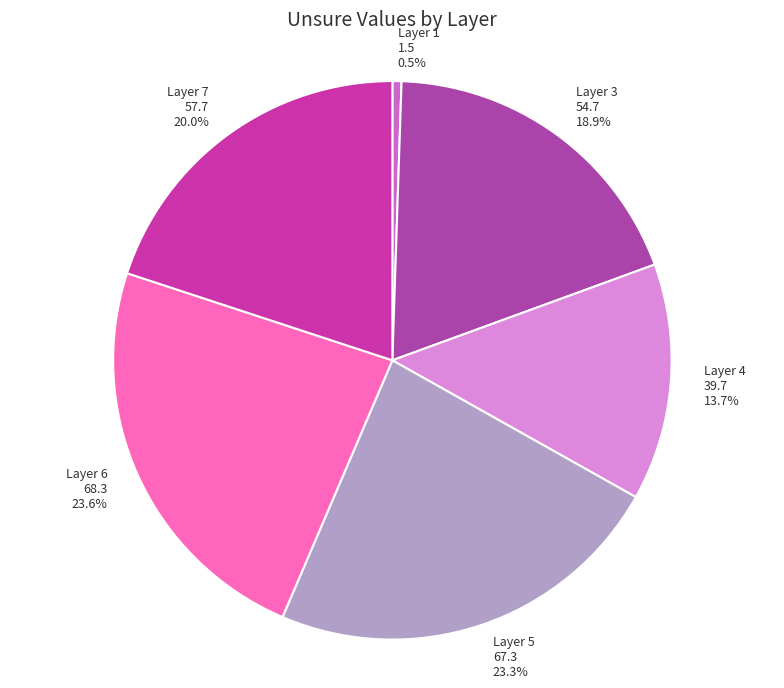

To the nearest percent, what percentage of the pie is Layer 6?

24%